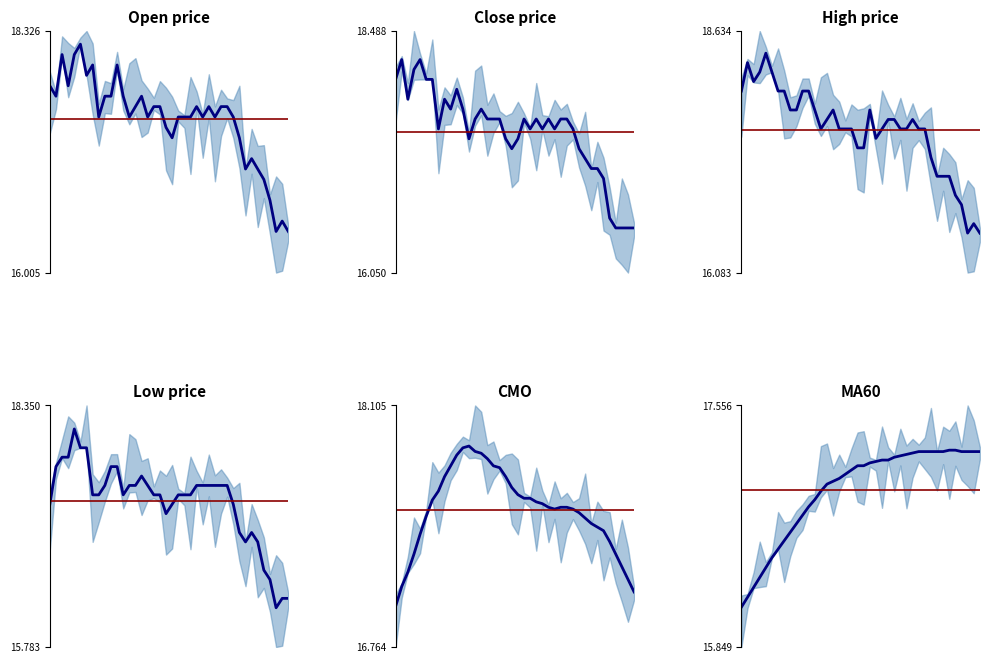

Which series has the largest total across all categories?

high